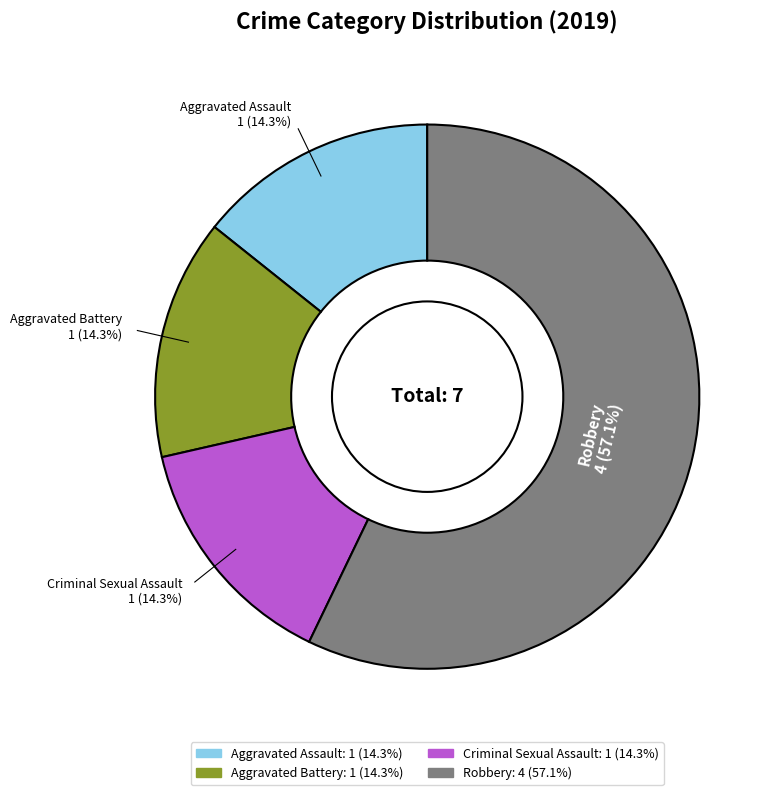

The Aggravated Battery slice represents 14% of the pie. True or false?

True